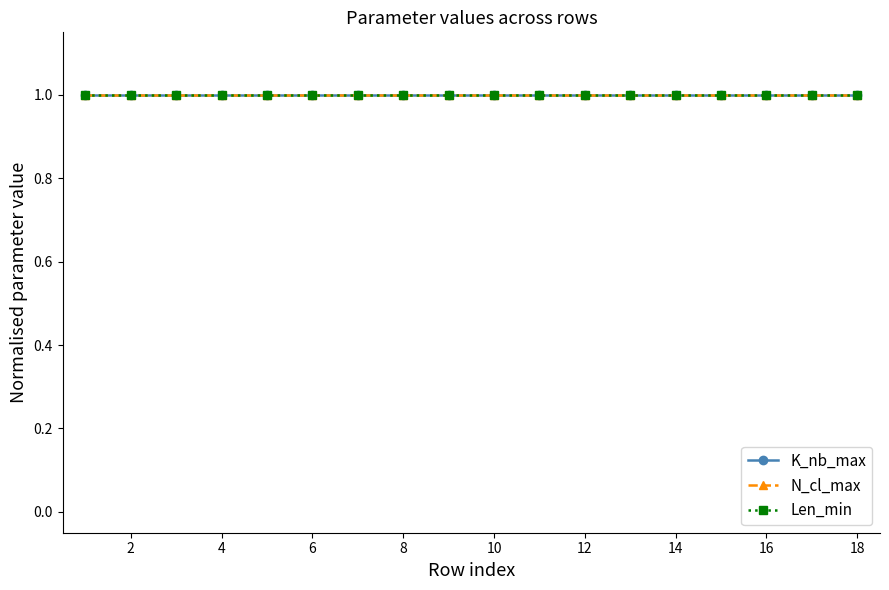

What are all the series names shown in the legend?

K_nb_max, N_cl_max, Len_min